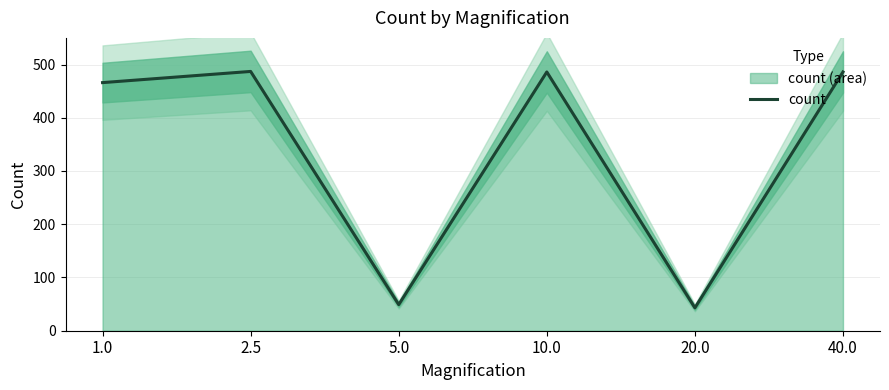

At which category does the chart reach its minimum across all series?

20.0